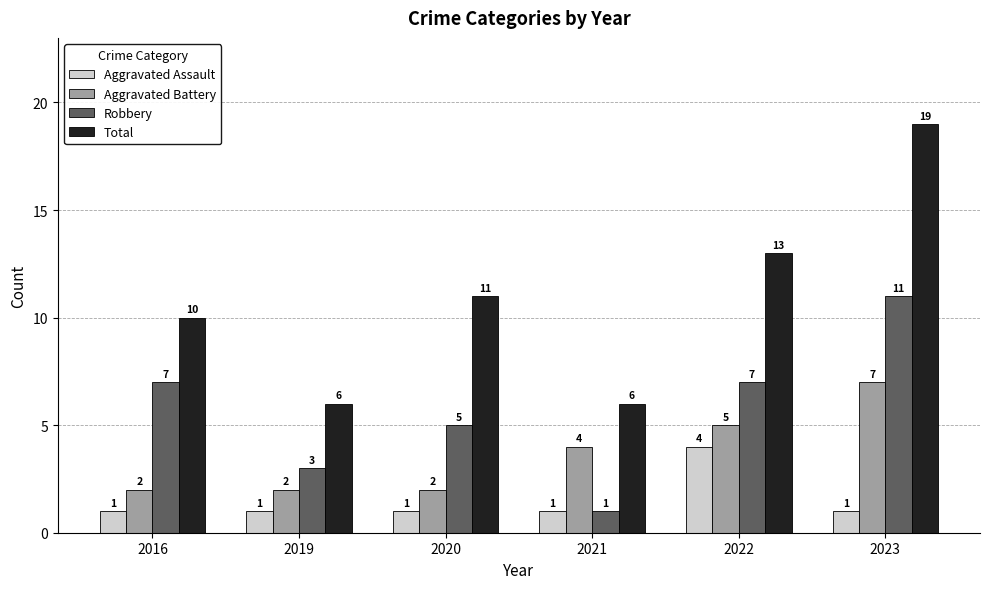

How many groups of bars are there?

6